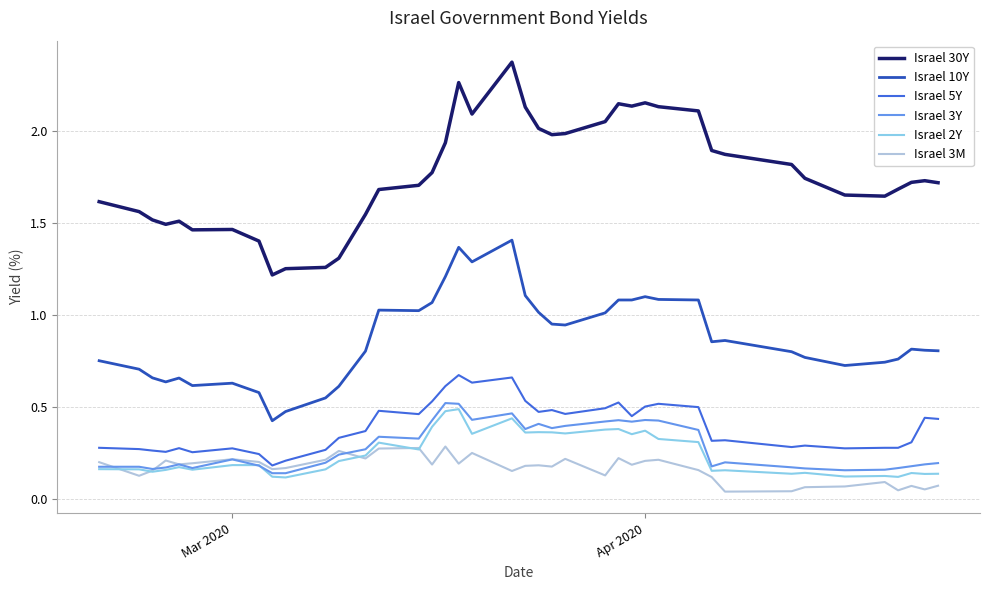

Which series has the widest spread of values?

Israel 30Y